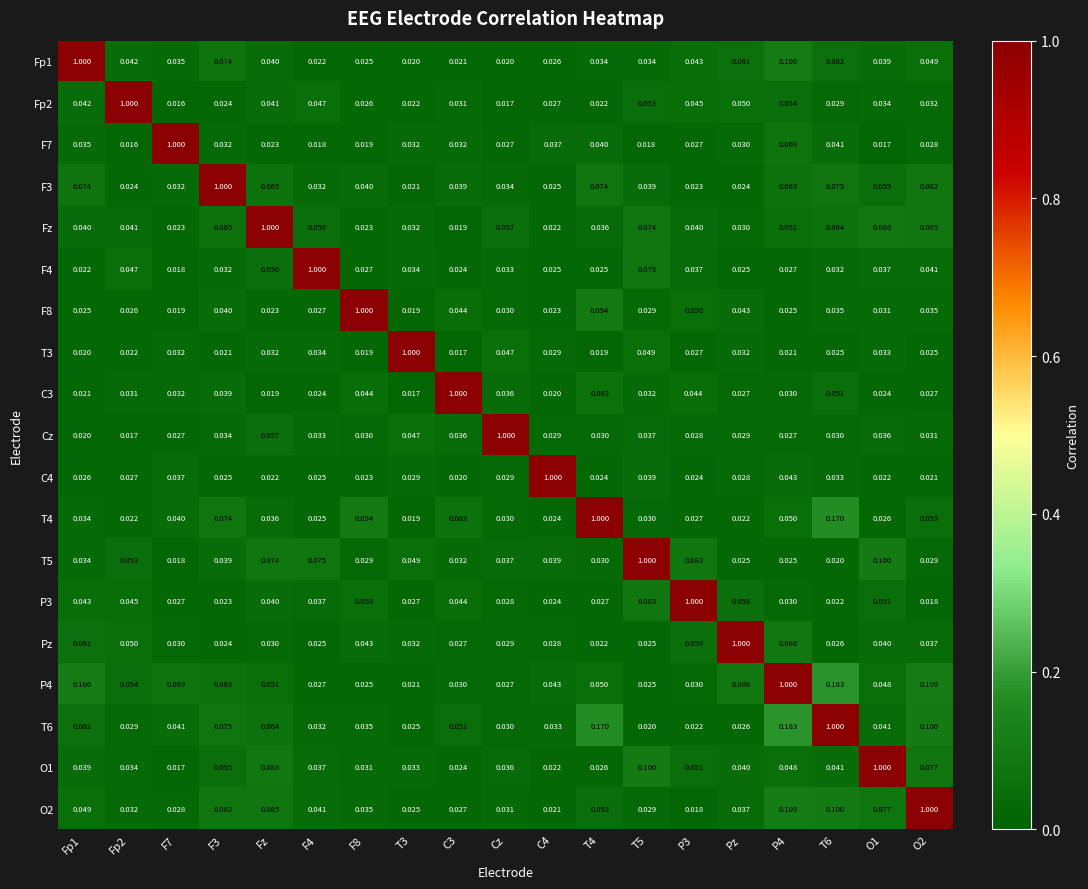

How many data points does each series have?

19